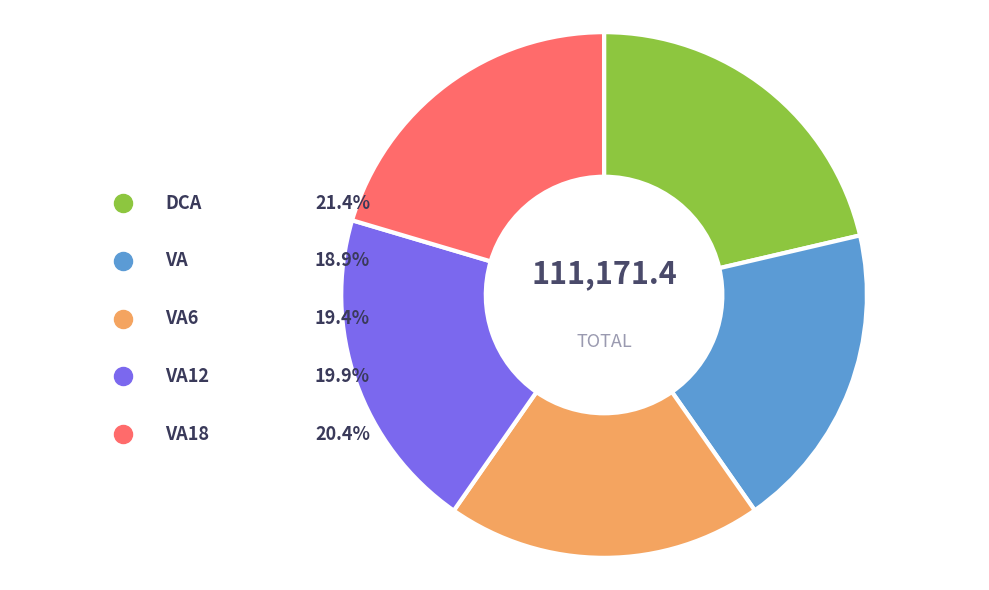

How many segments does this pie chart have?

5